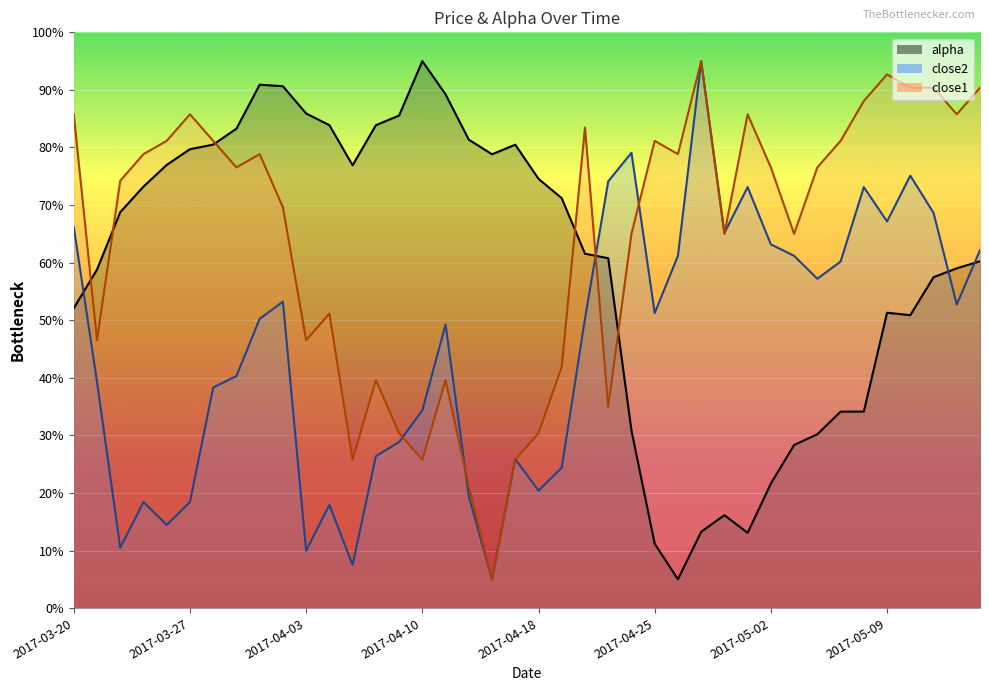

Which category has the highest value in the alpha series?

2017-04-10